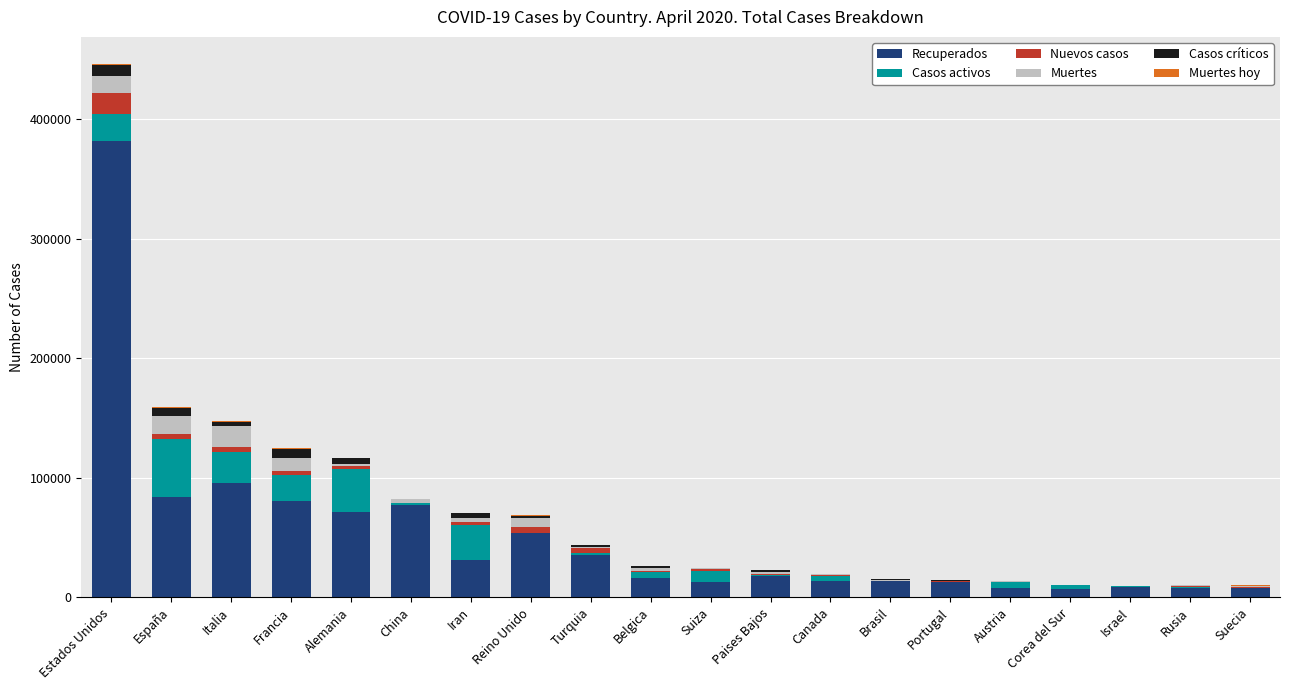

Count the number of data series in this chart.

6